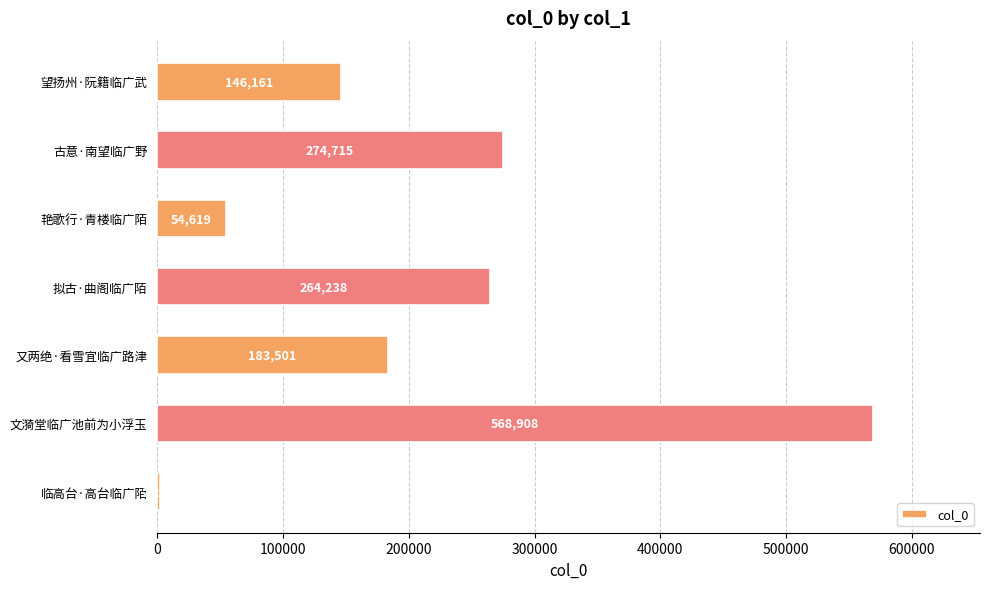

Reading top to bottom, what are all the values shown in this chart?

146161	274715	54619	264238	183501	568908	2245